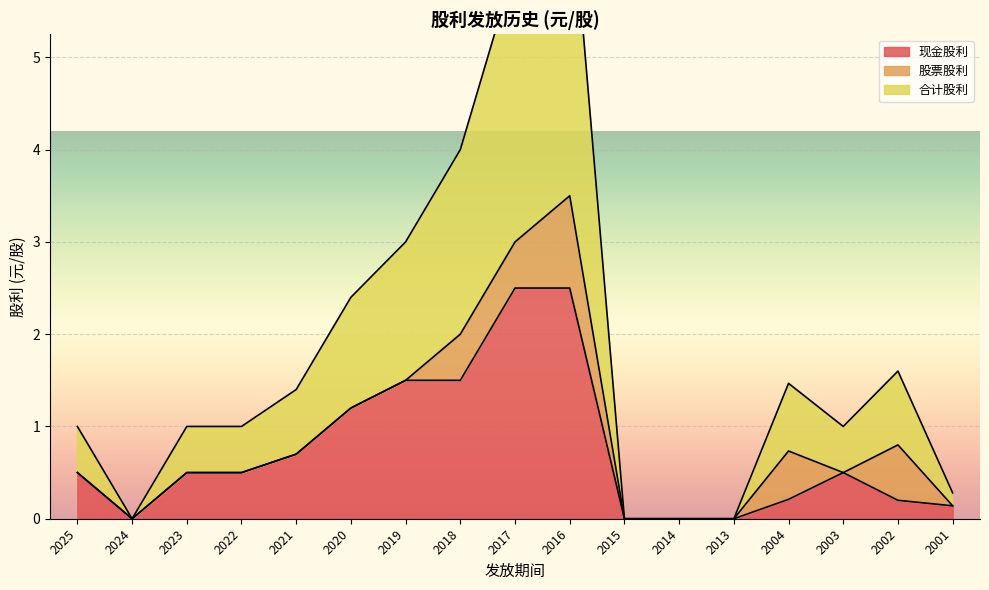

At how many categories does at least one series exceed 0?

13